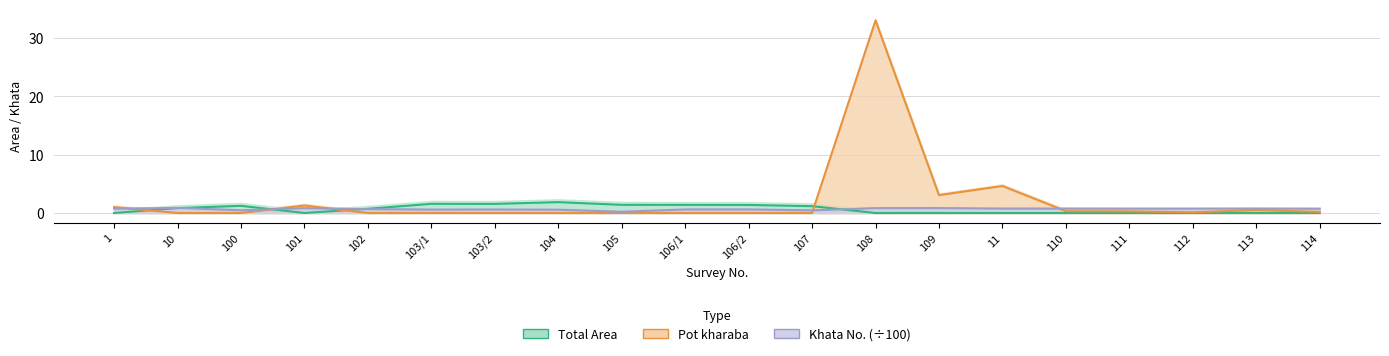

True or false: Khata No. (÷100) has more than 1 interior local peaks.

True